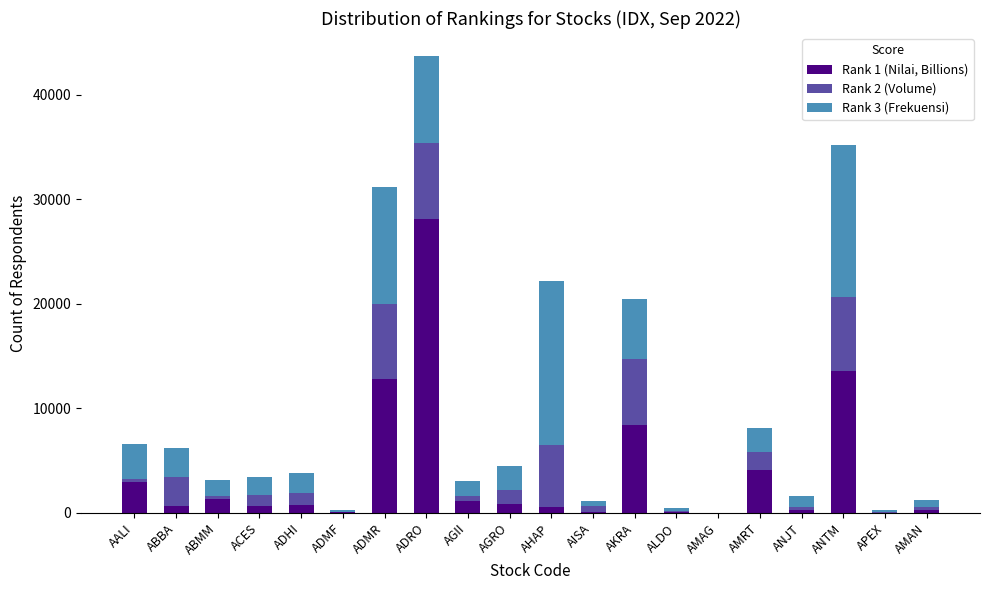

What is the total value across all series at ACES?

3456.6